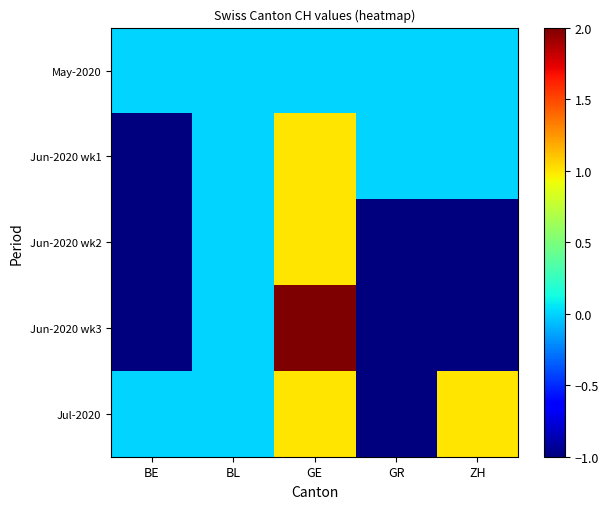

Reading left to right, what are all the values shown in this chart?

May-2020: BE=0	BL=0	GE=0	GR=0	ZH=0
Jun-2020 wk1: BE=-1	BL=0	GE=1	GR=0	ZH=0
Jun-2020 wk2: BE=-1	BL=0	GE=1	GR=-1	ZH=-1
Jun-2020 wk3: BE=-1	BL=0	GE=2	GR=-1	ZH=-1
Jul-2020: BE=0	BL=0	GE=1	GR=-1	ZH=1